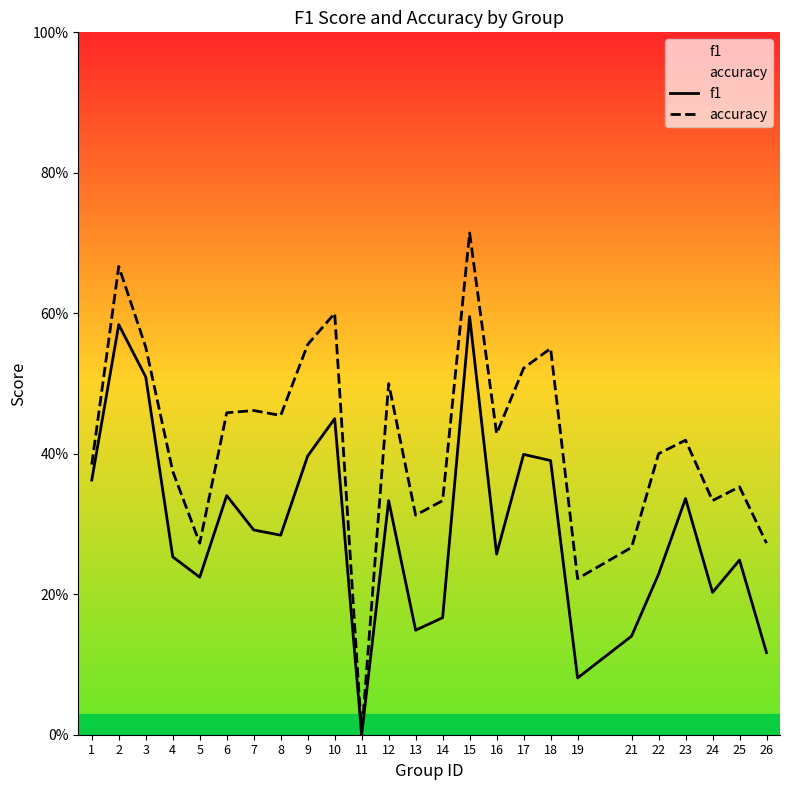

What is the difference between the maximum and minimum values in the accuracy series?

0.7